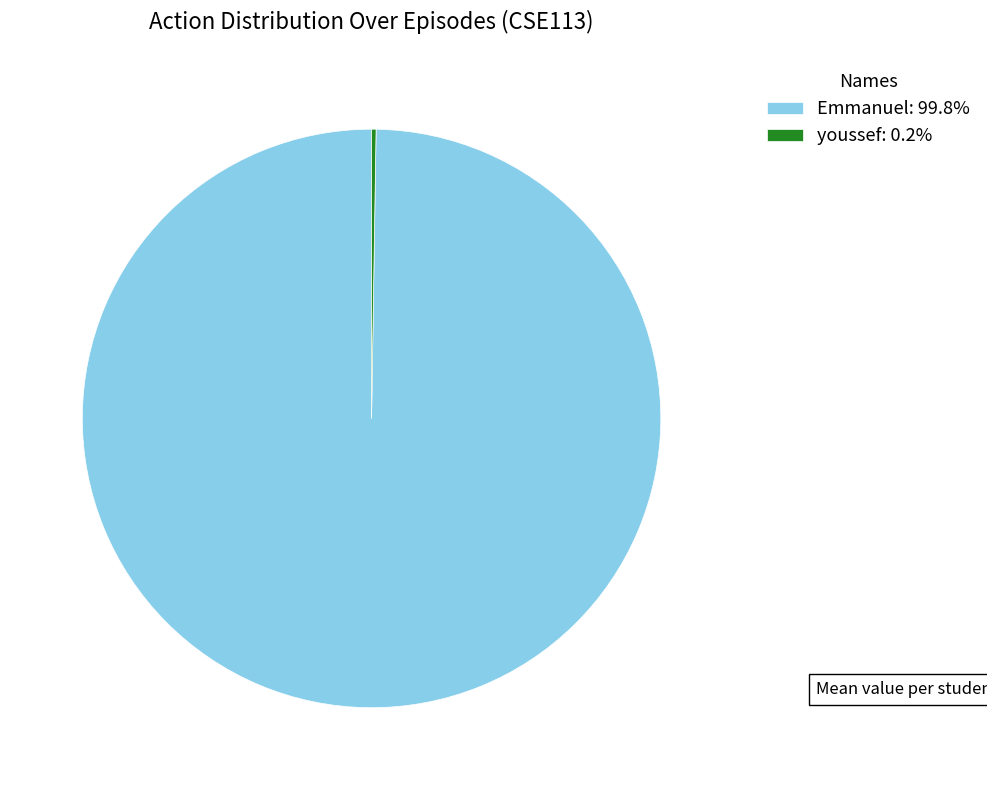

Is there a majority slice in this chart?

Yes